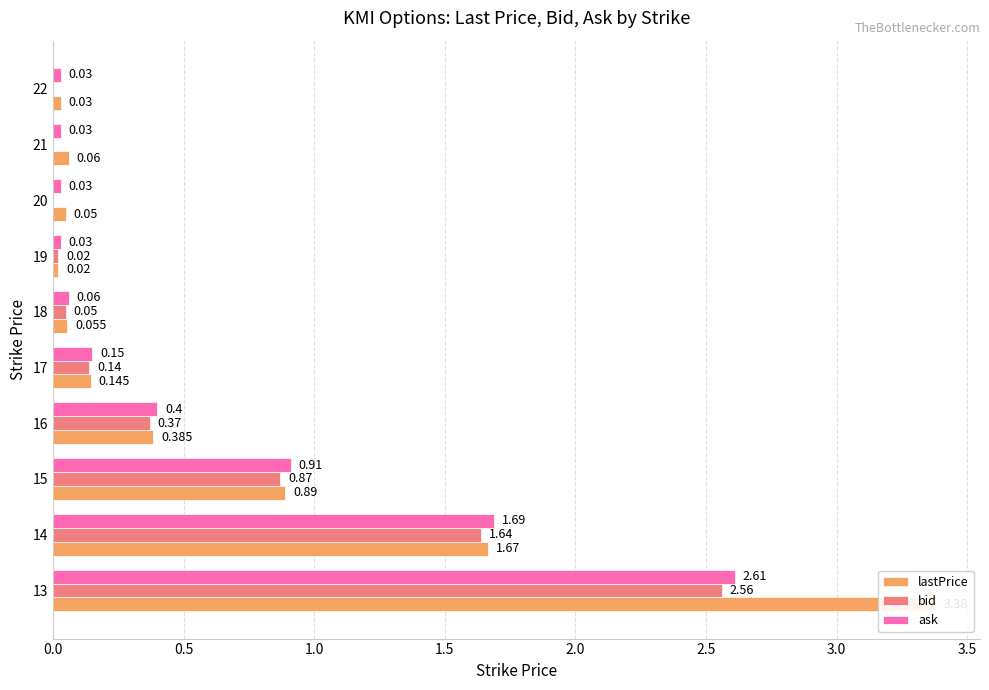

True or false: ask has a value of 0.0 at 19.

False